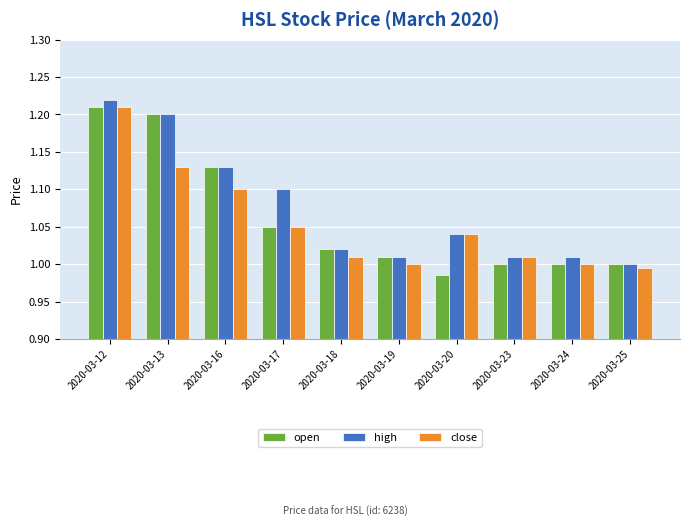

True or false: open has a value of 0.7 at 2020-03-12.

False